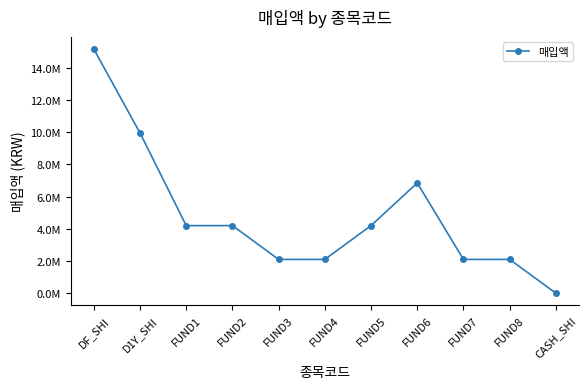

List the labels in order of value, smallest first.

CASH_SHI, FUND8, FUND3, FUND4, FUND7, FUND1, FUND2, FUND5, FUND6, D1Y_SHI, DF_SHI